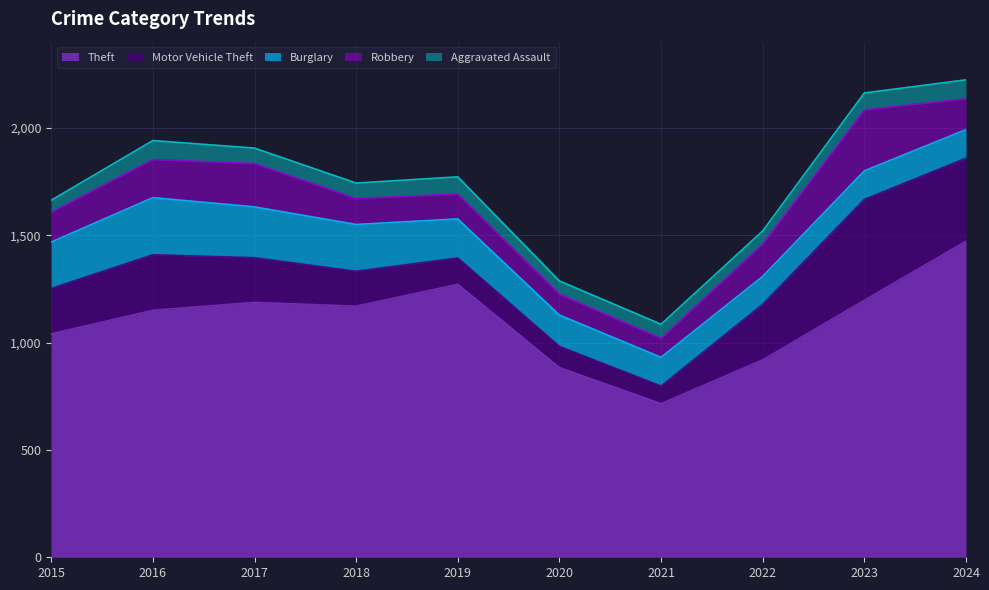

At which label does Aggravated Assault reach its peak?

2016